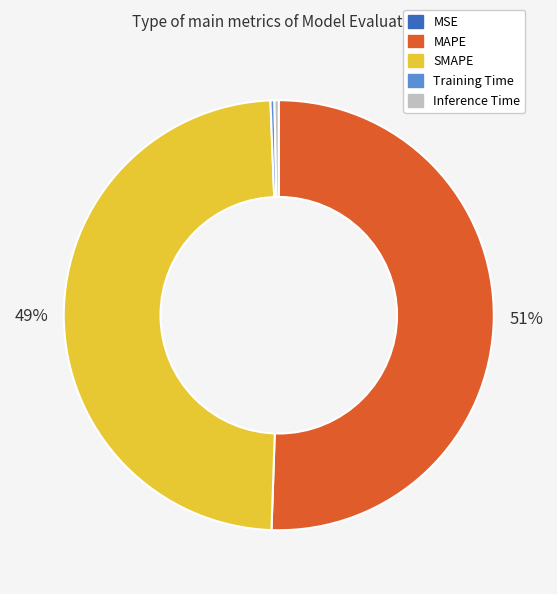

What is the ratio of the value at SMAPE to the value at MAPE?

1.0